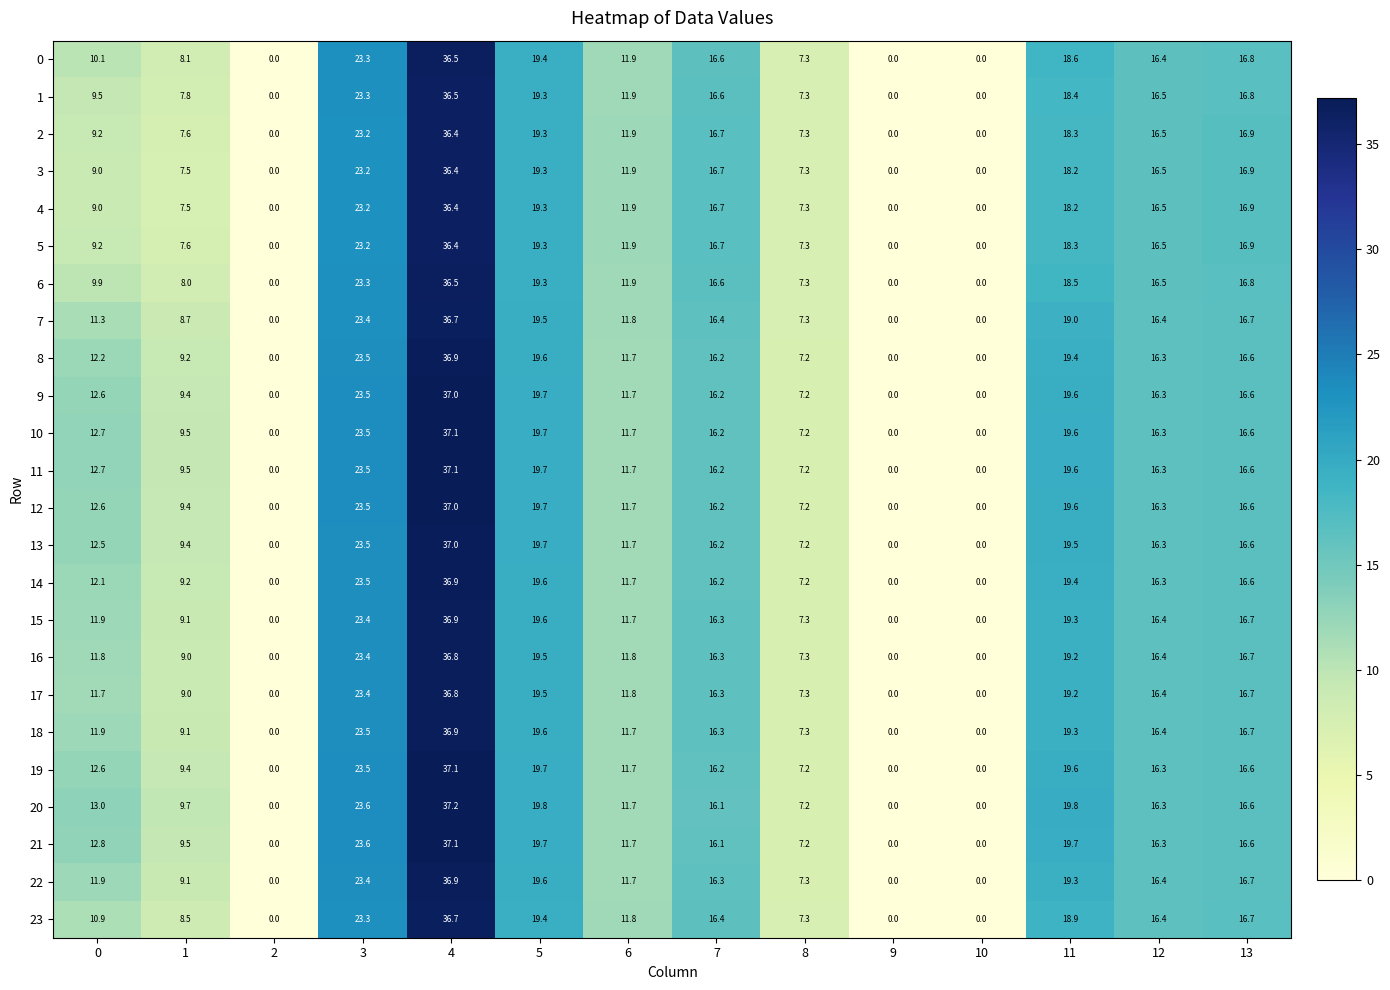

What is the difference between the 8 values at 3 and 6?

11.8